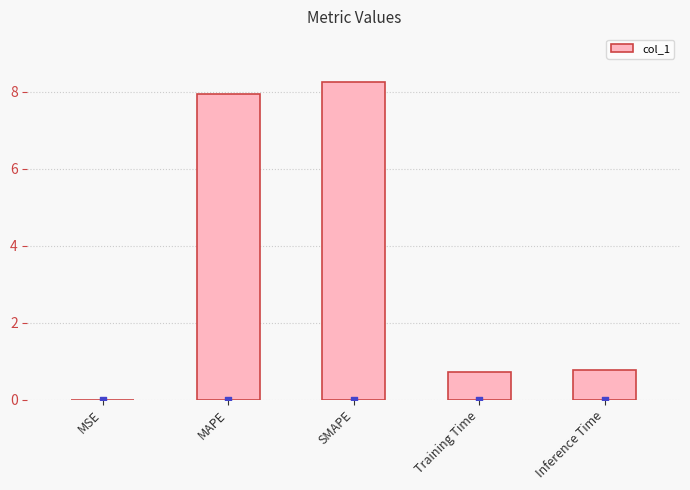

Approximately how many times larger is the value at Training Time compared to MAPE?

0.1